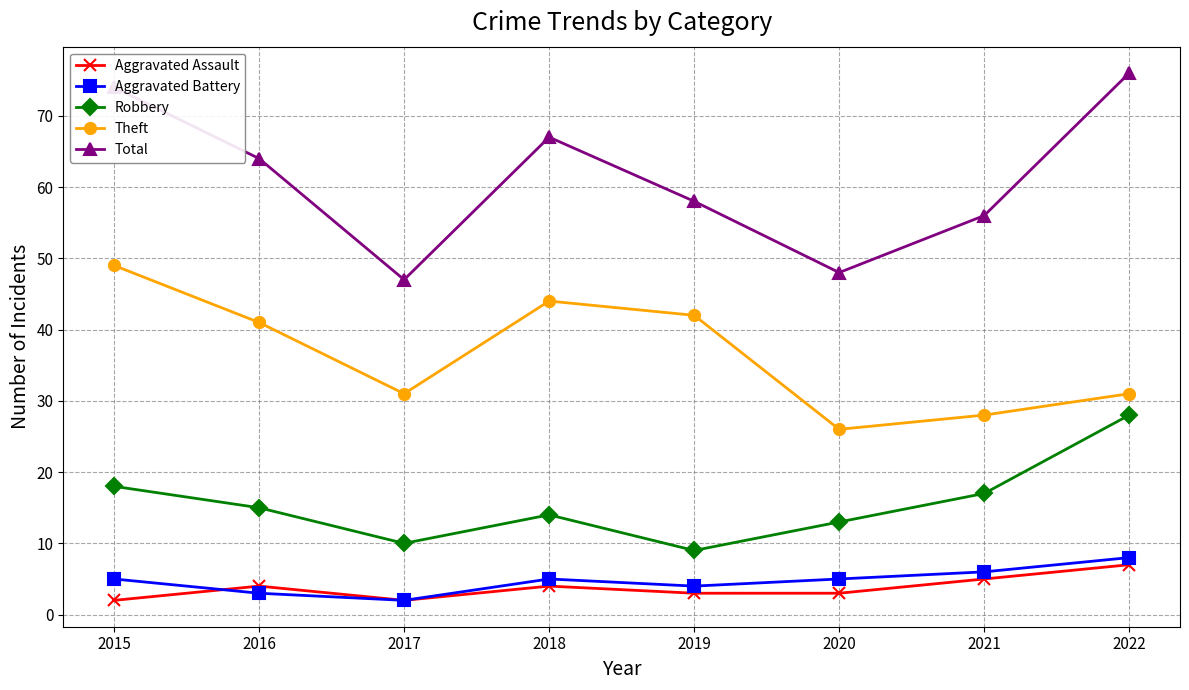

Reading right to left, what are all the values shown in this chart?

Aggravated Assault: 7	5	3	3	4	2	4	2
Aggravated Battery: 8	6	5	4	5	2	3	5
Robbery: 28	17	13	9	14	10	15	18
Theft: 31	28	26	42	44	31	41	49
Total: 76	56	48	58	67	47	64	74